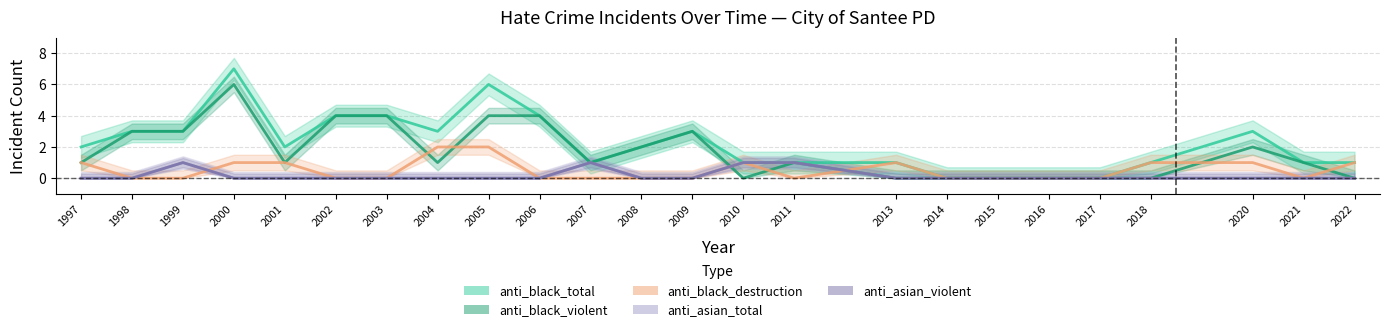

How many interior local valleys does the anti_black_total series have?

3